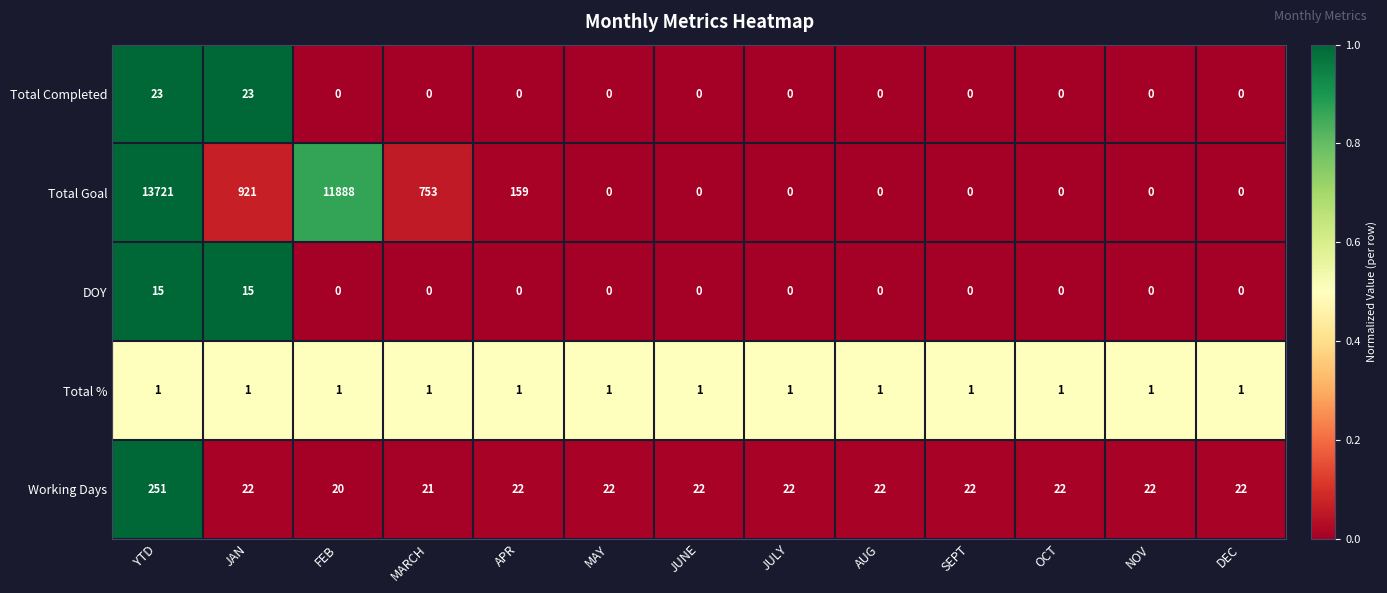

Which series has the widest spread of values?

Total Goal